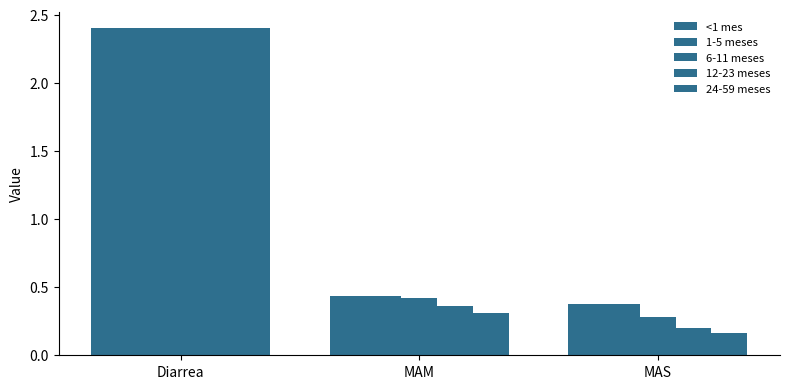

What value does the <1 mes series have at MAM?

0.4